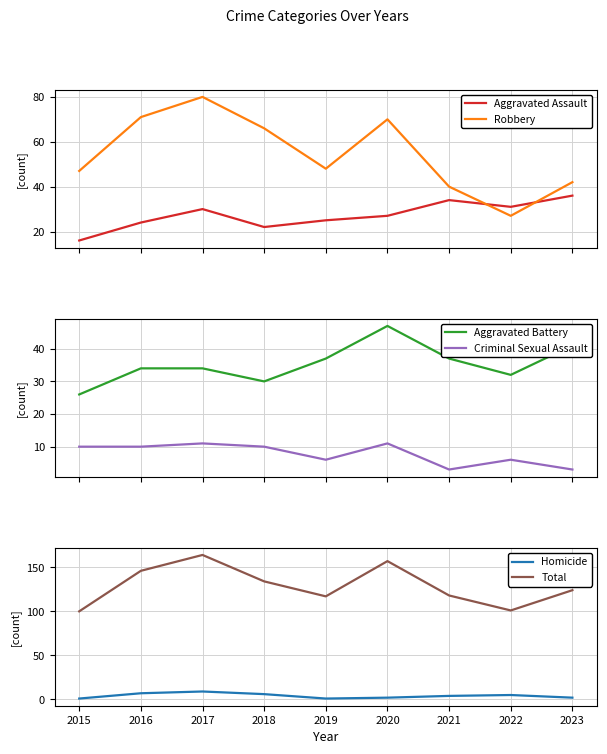

In Criminal Sexual Assault, how many points are lower than both neighbors (excluding endpoints)?

2